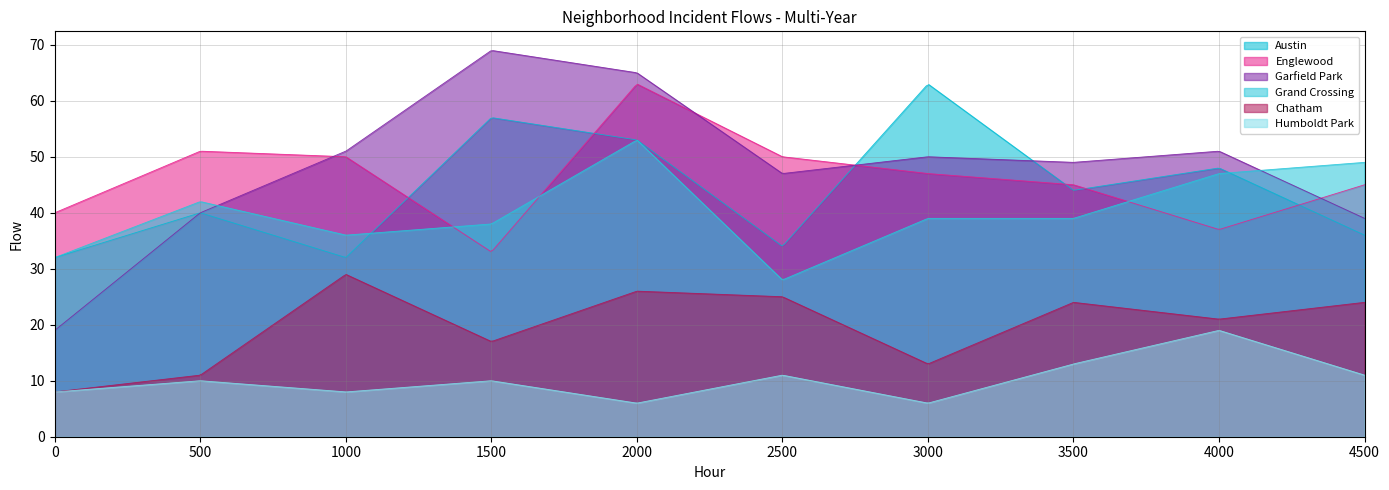

The value of Humboldt Park at 2017 is 5. True or false?

False